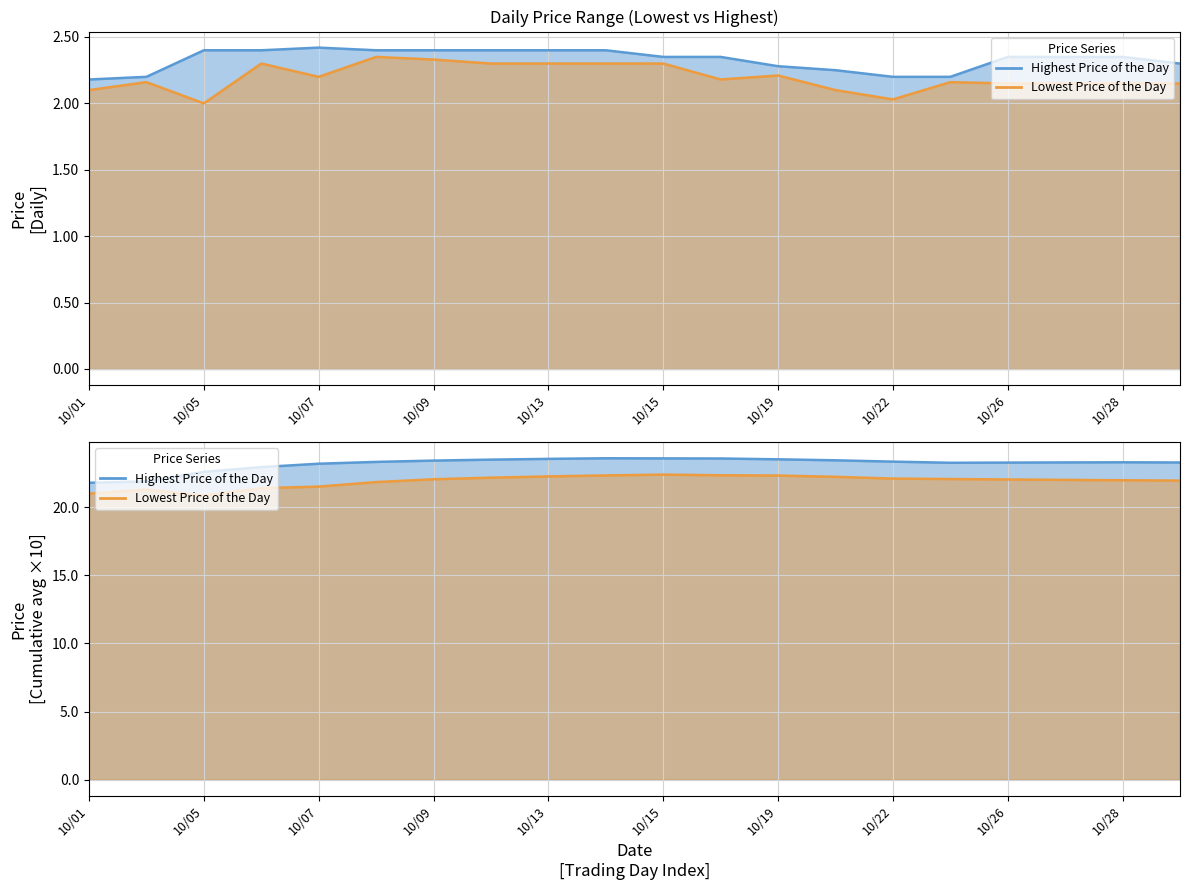

True or false: Highest Price of the Day and Lowest Price of the Day intersect in this chart.

False